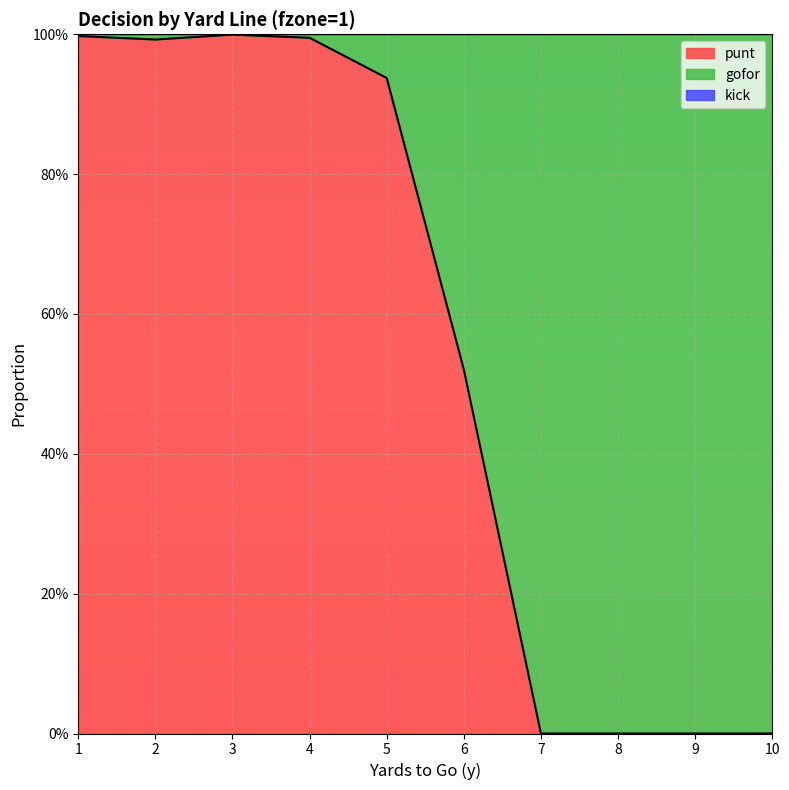

Is it true that kick equals 0.0 at 3?

True